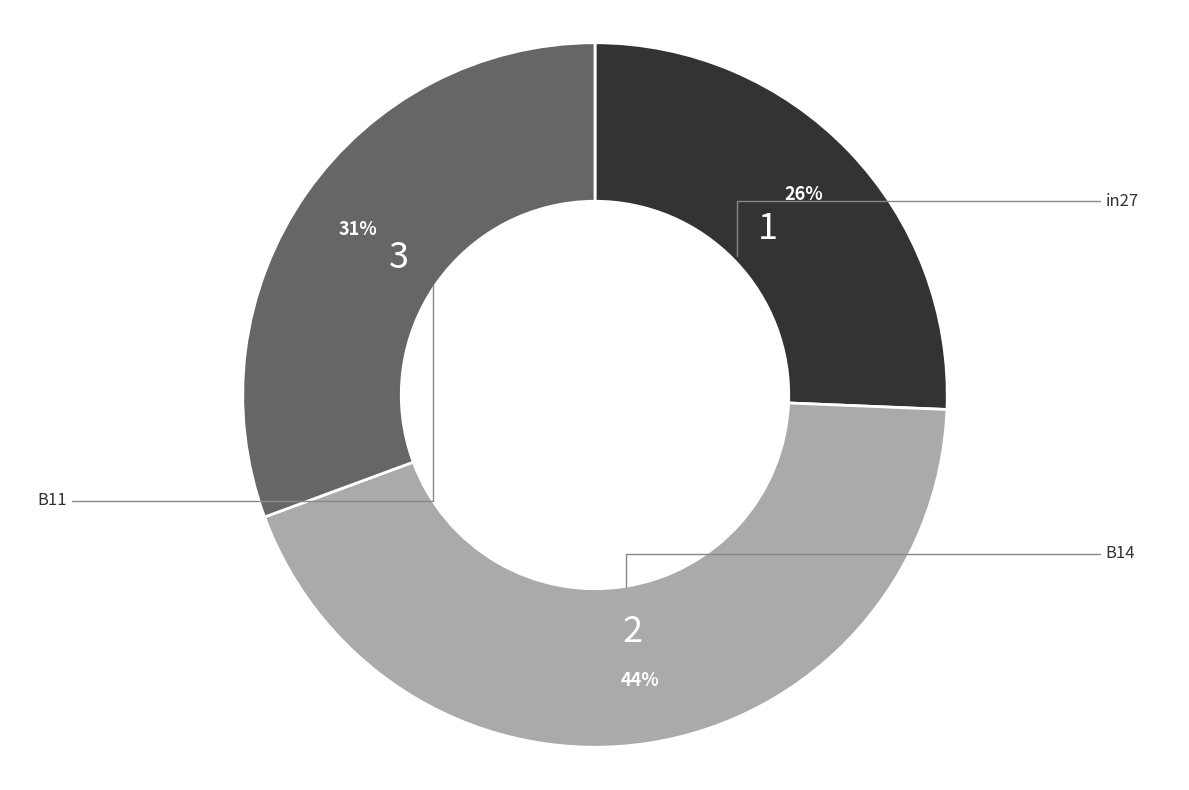

To the nearest percent, what is the difference between the largest and smallest slice percentages?

18%